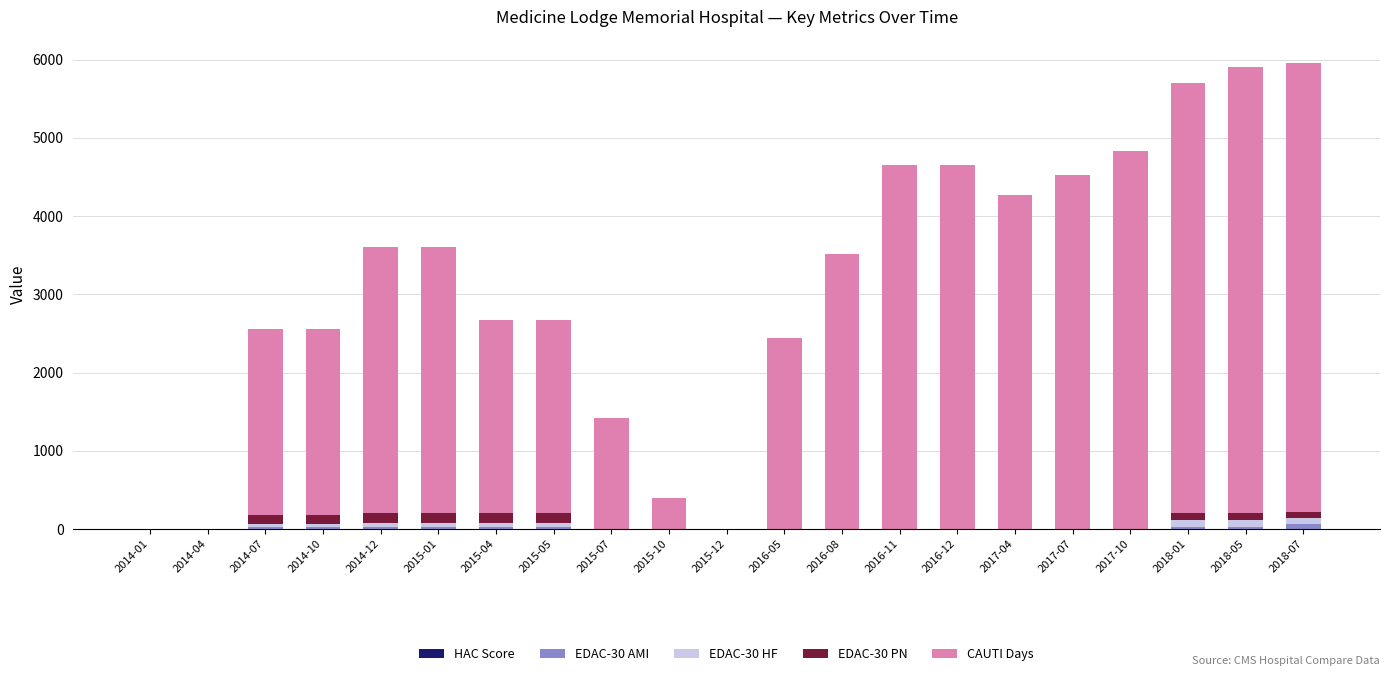

How many data points in EDAC-30 AMI are above 0?

9